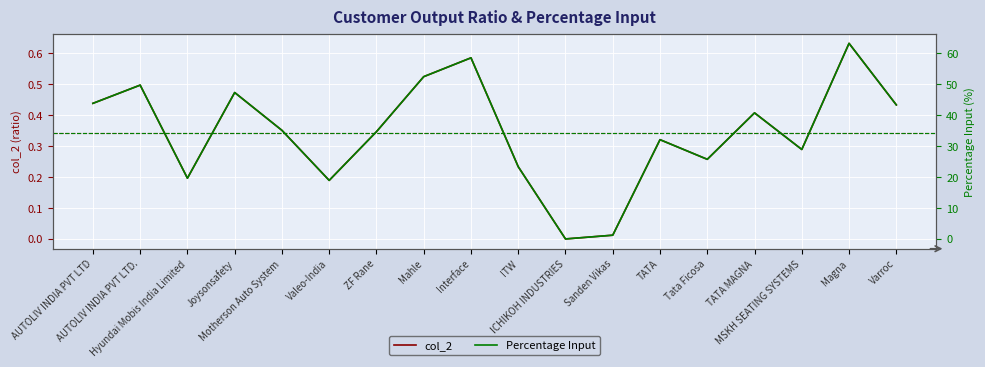

What is the sum of all col_2 values?

6.2